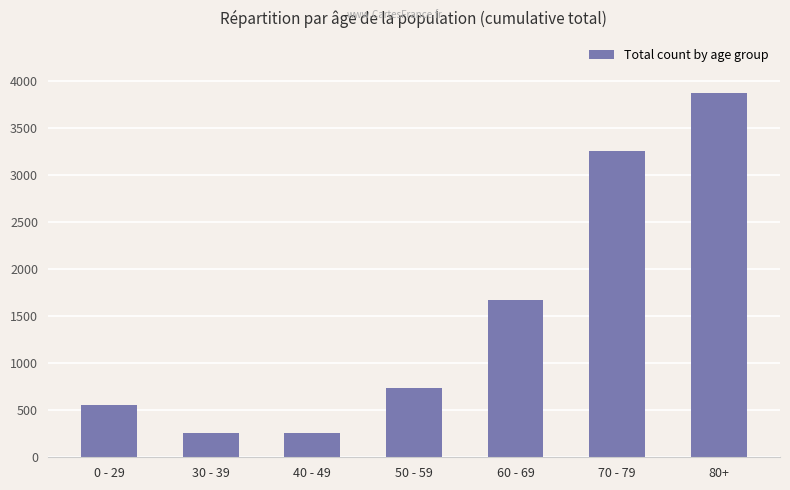

What is the label of the 7th bar from the left?

80+